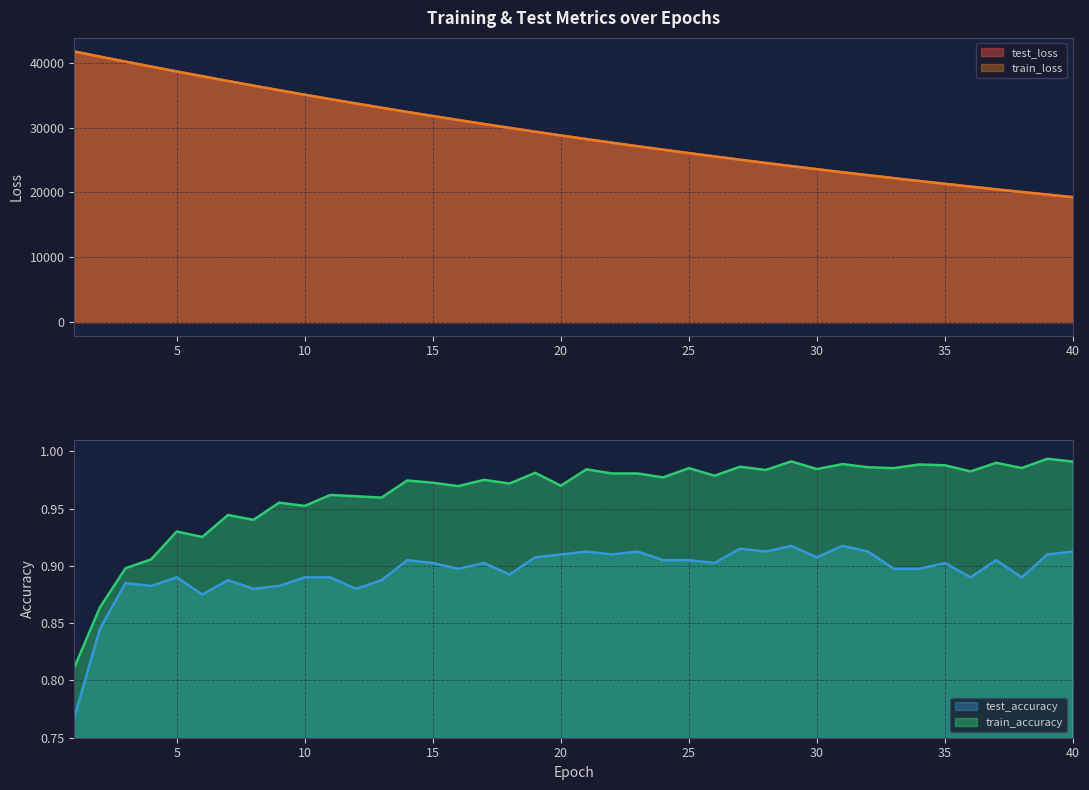

Reading left to right, extract all data points from this chart.

test_loss: 41752.9	40948.8	40181.2	39419.8	38663.6	37923.9	37191.3	36475.5	35767.8	35076.1	34393.7	33725.2	33068.6	32423.1	31790.5	31170.1	30558.9	29960.7	29372.2	28796.4	28229.7	27675.2	27130.1	26595.5	26069.9	25555.1	25048.6	24553.1	24065.5	23588.0	23119.1	22659.3	22208.7	21765.2	21330.6	20904.6	20485.8	20075.9	19672.5	19277.6
train_loss: 41738.0	40946.9	40176.5	39413.8	38659.5	37918.5	37187.6	36470.5	35764.5	35071.5	34390.7	33721.9	33065.5	32420.2	31787.4	31166.2	30556.1	29957.6	29369.8	28793.4	28227.2	27672.0	27126.8	26592.0	26066.8	25551.8	25046.1	24550.1	24063.1	23585.5	23116.8	22656.9	22205.6	21762.7	21328.2	20902.0	20483.6	20073.2	19670.5	19275.5
train_accuracy: 0.8	0.9	0.9	0.9	0.9	0.9	0.9	0.9	1.0	1.0	1.0	1.0	1.0	1.0	1.0	1.0	1.0	1.0	1.0	1.0	1.0	1.0	1.0	1.0	1.0	1.0	1.0	1.0	1.0	1.0	1.0	1.0	1.0	1.0	1.0	1.0	1.0	1.0	1.0	1.0
test_accuracy: 0.8	0.8	0.9	0.9	0.9	0.9	0.9	0.9	0.9	0.9	0.9	0.9	0.9	0.9	0.9	0.9	0.9	0.9	0.9	0.9	0.9	0.9	0.9	0.9	0.9	0.9	0.9	0.9	0.9	0.9	0.9	0.9	0.9	0.9	0.9	0.9	0.9	0.9	0.9	0.9